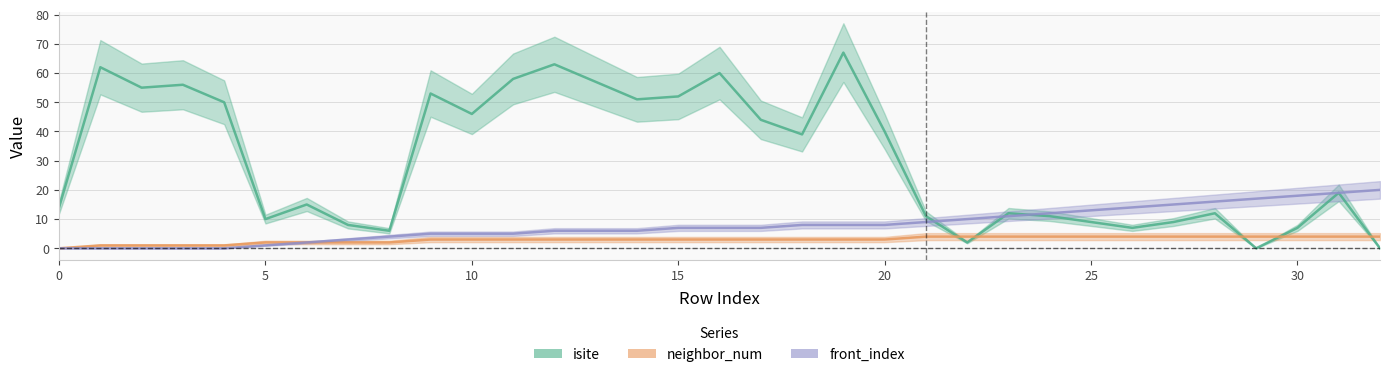

Which category has the highest value in the isite series?

19